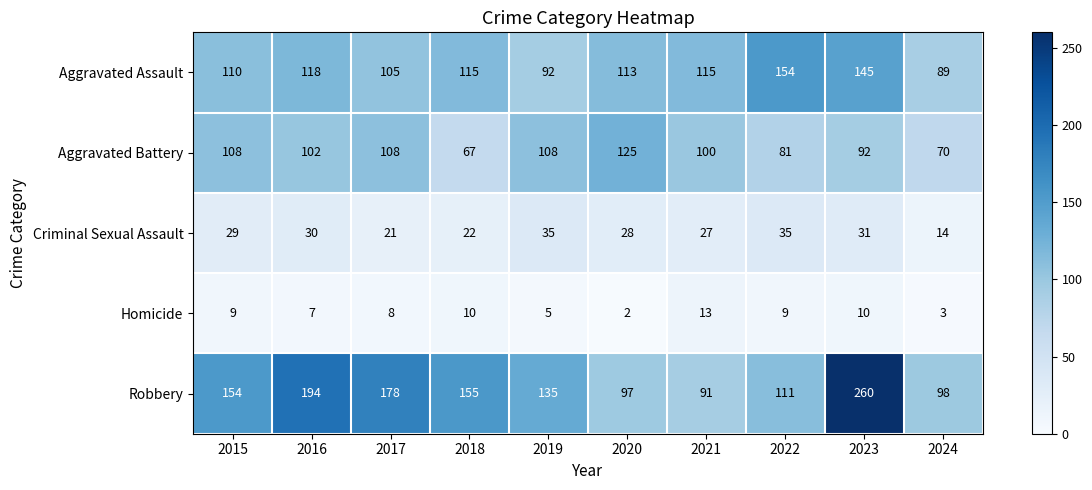

The value of Criminal Sexual Assault at 2023 is 31. True or false?

True